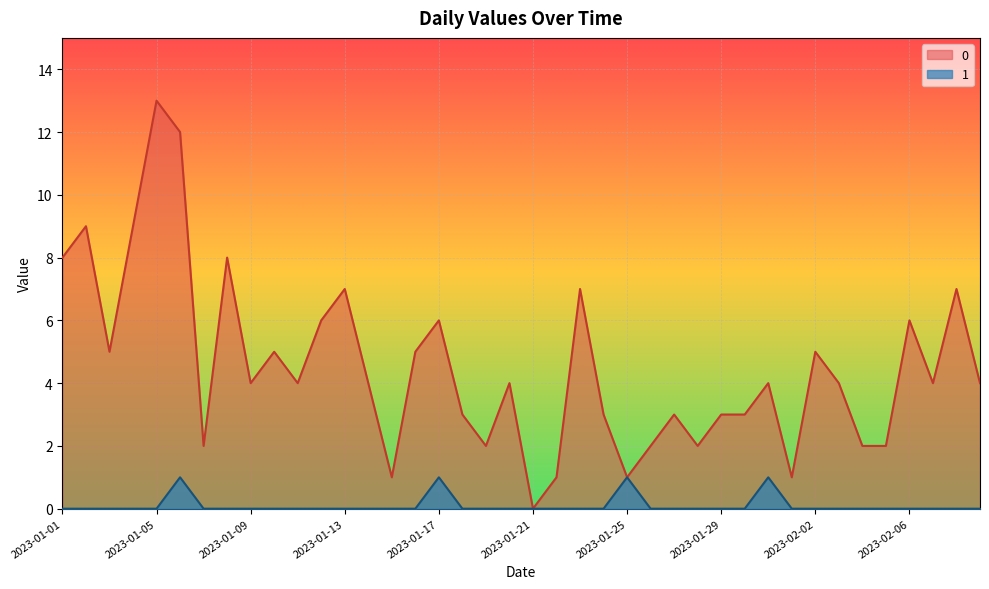

What is the label of the 26th point from the right?

2023-01-15